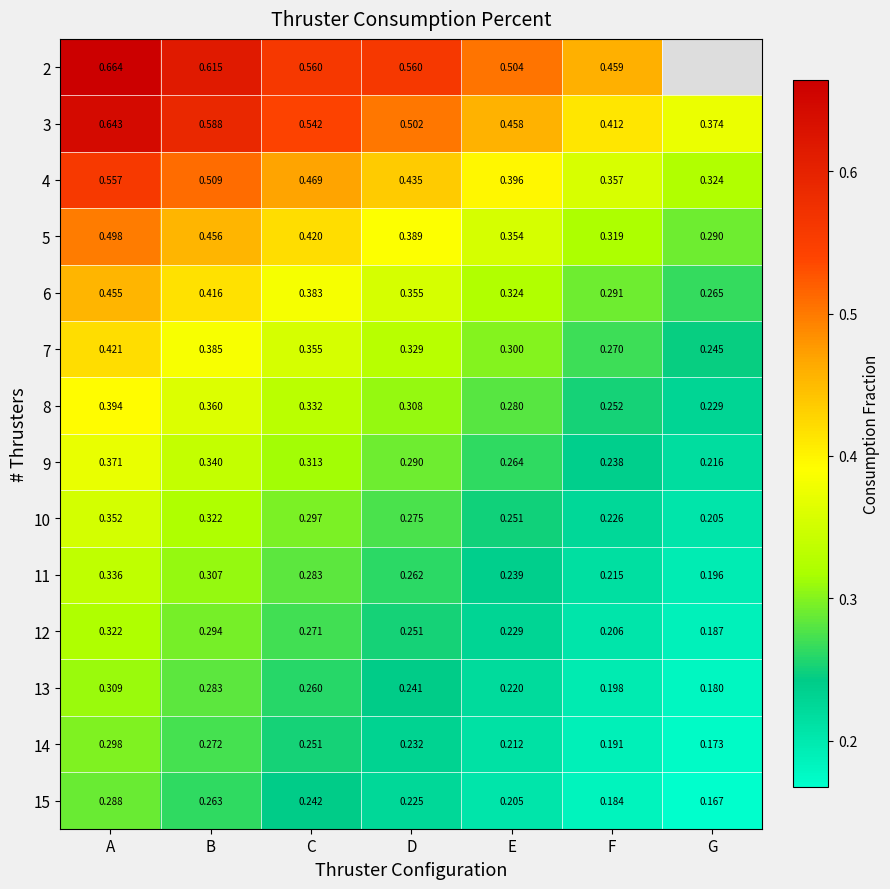

What is the total value across all series at A?

5.9